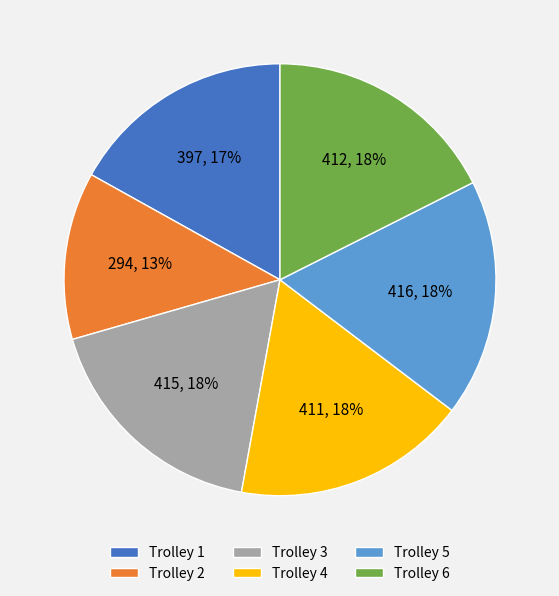

To the nearest percent, what is the average slice percentage?

17%